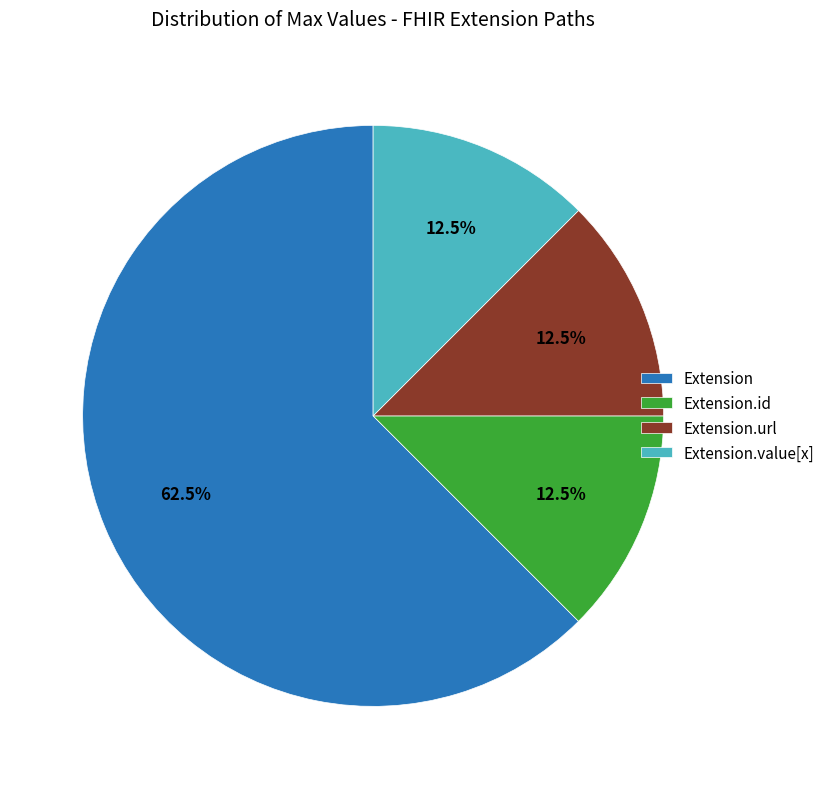

How many slices are in this pie chart?

4